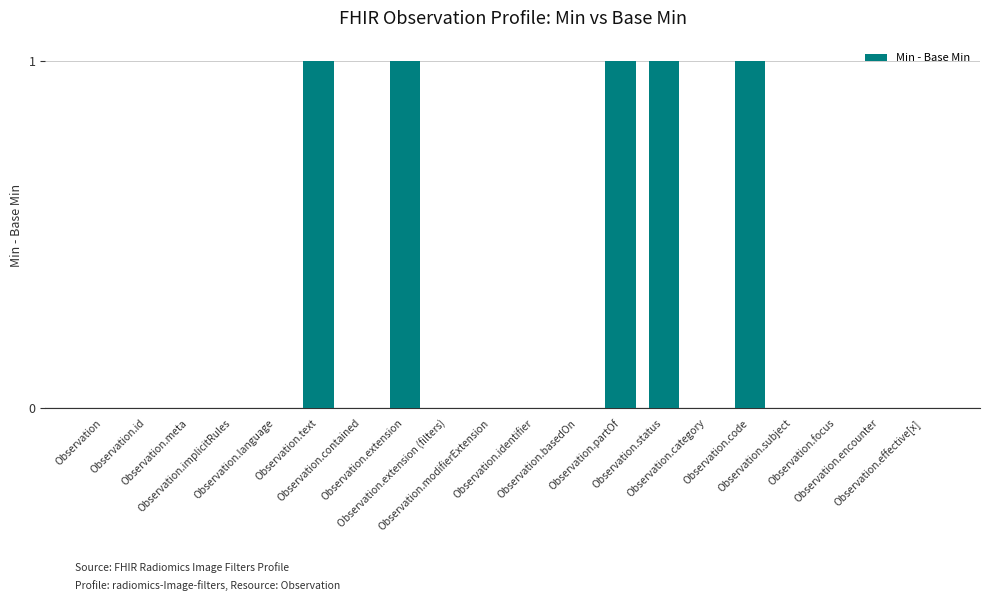

How many categories are shown in the chart?

20